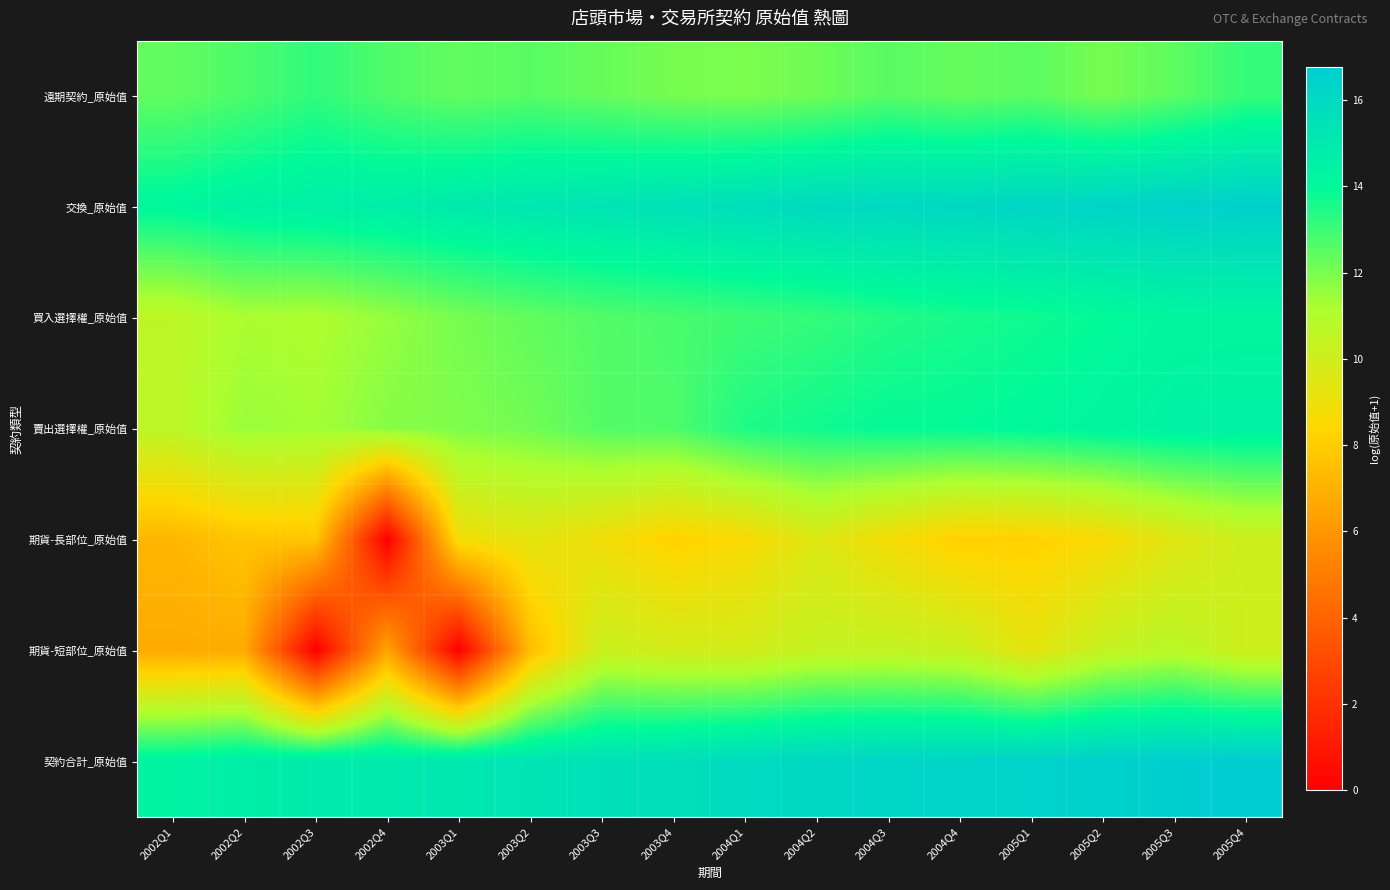

At which category does the chart reach its peak across all series?

2005Q4